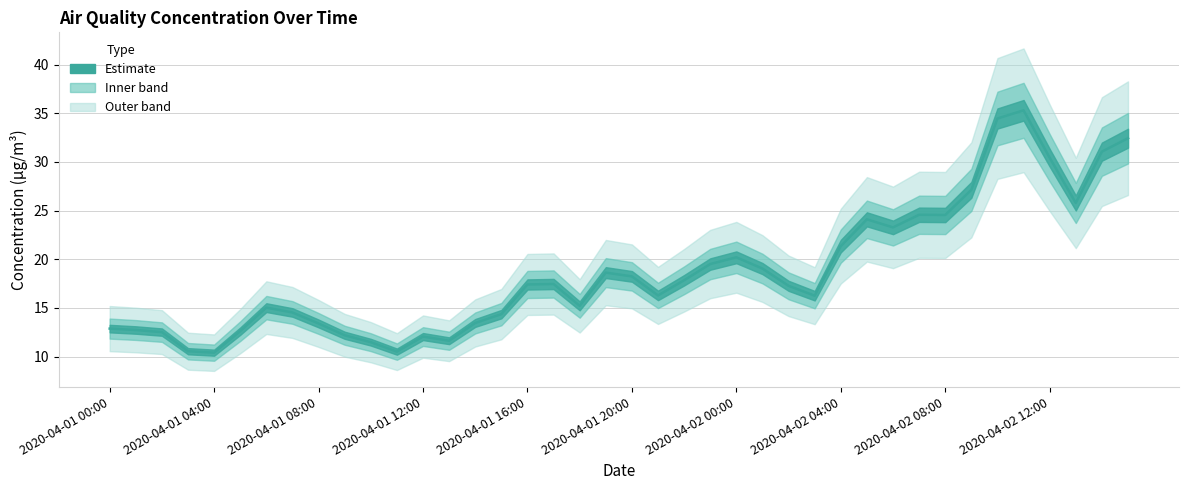

Is it true that the value at 2020-04-02 00:00 is 20.2?

True